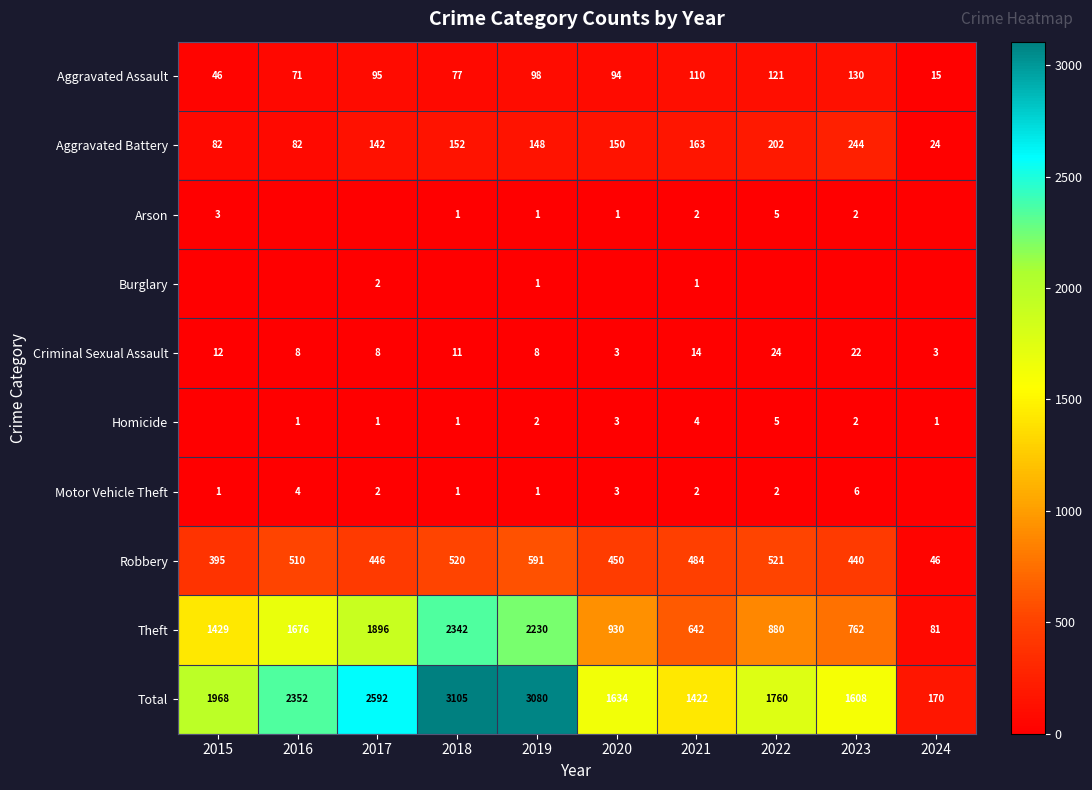

At which label is Total closest to 1637?

2020